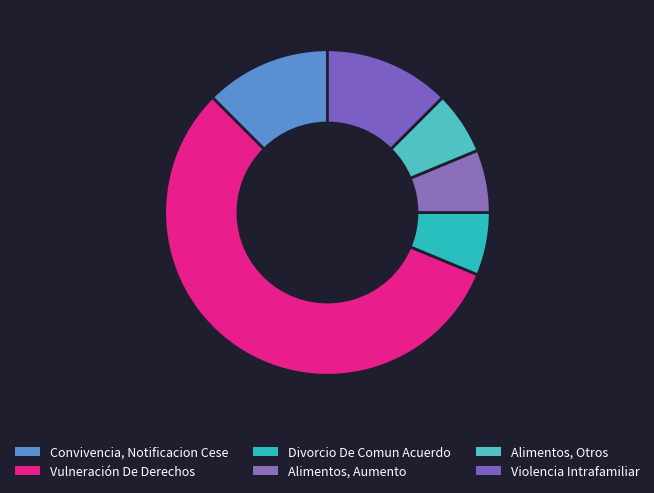

How many slices are in this pie chart?

6